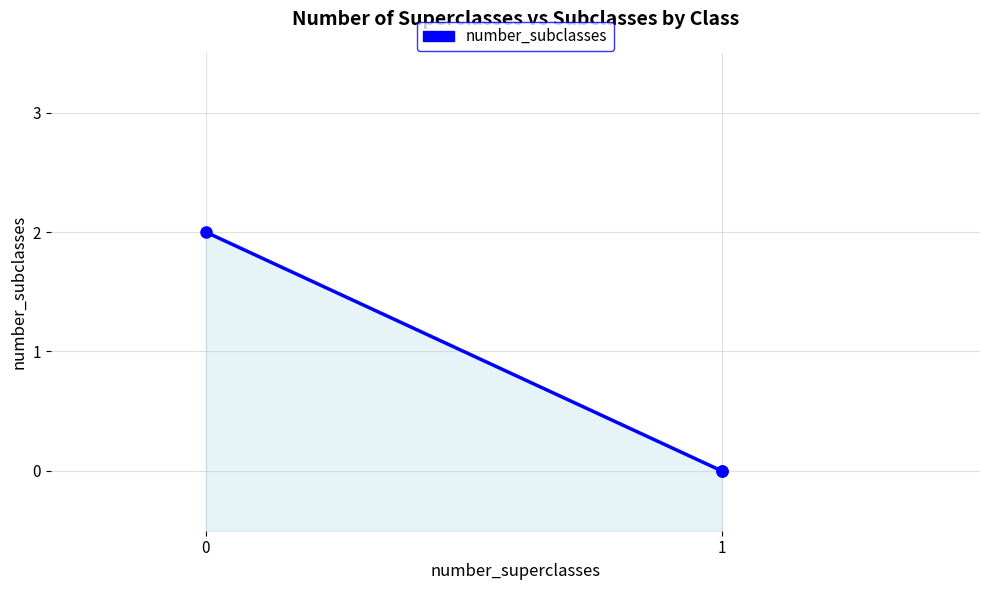

How many distinct data groups are displayed?

1